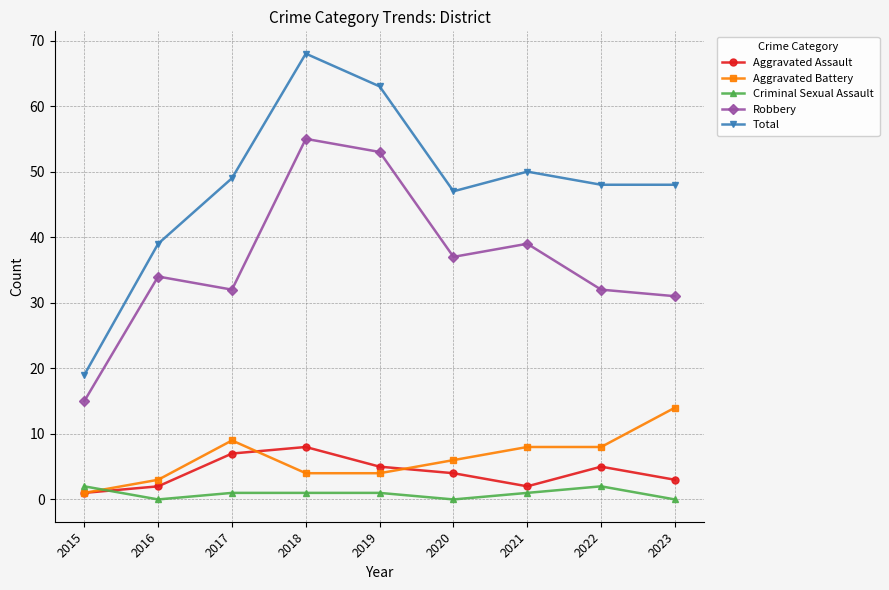

How many distinct data groups are displayed?

5